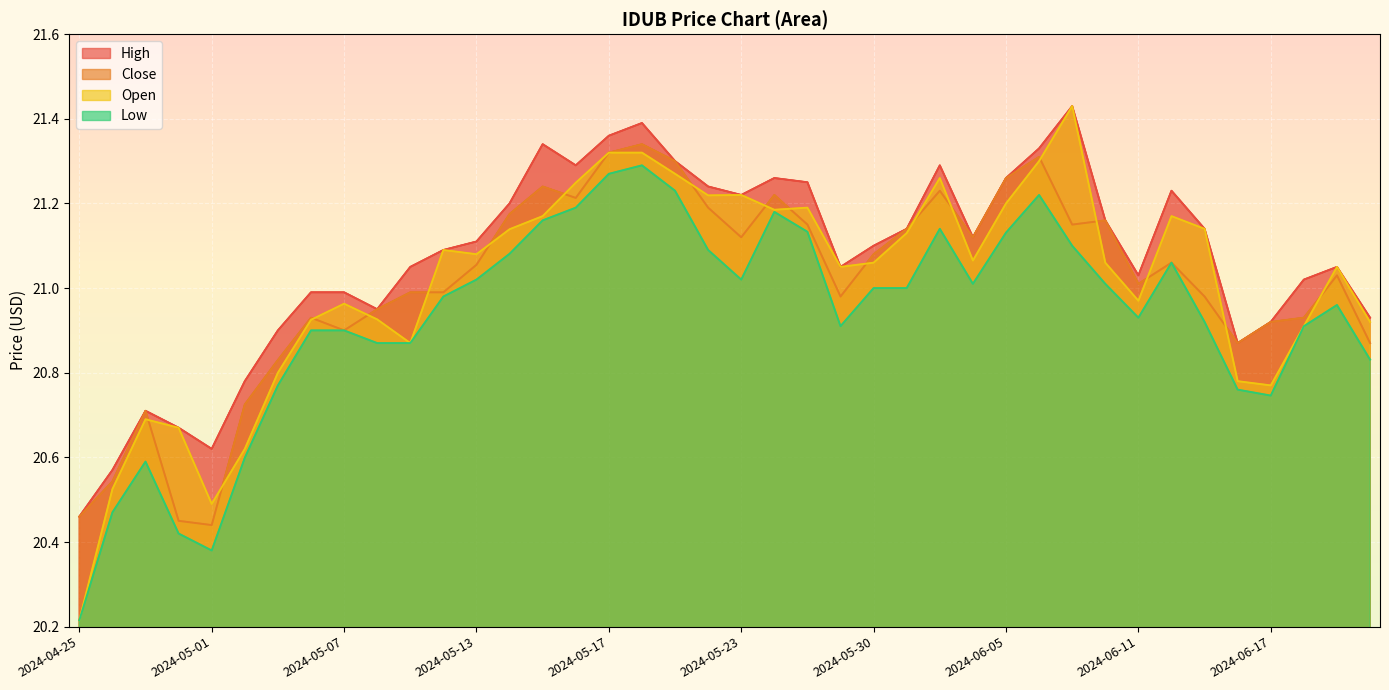

Reading left to right, what are all the values shown in this chart?

High: 2024-04-25=20.5	2024-04-26=20.6	2024-04-29=20.7	2024-04-30=20.7	2024-05-01=20.6	2024-05-02=20.8	2024-05-03=20.9	2024-05-06=21.0	2024-05-07=21.0	2024-05-08=21.0	2024-05-09=21.0	2024-05-10=21.1	2024-05-13=21.1	2024-05-14=21.2	2024-05-15=21.3	2024-05-16=21.3	2024-05-17=21.4	2024-05-20=21.4	2024-05-21=21.3	2024-05-22=21.2	2024-05-23=21.2	2024-05-24=21.3	2024-05-28=21.2	2024-05-29=21.0	2024-05-30=21.1	2024-05-31=21.1	2024-06-03=21.3	2024-06-04=21.1	2024-06-05=21.3	2024-06-06=21.3	2024-06-07=21.4	2024-06-10=21.2	2024-06-11=21.0	2024-06-12=21.2	2024-06-13=21.1	2024-06-14=20.9	2024-06-17=20.9	2024-06-18=21.0	2024-06-20=21.0	2024-06-21=20.9
Close: 2024-04-25=20.5	2024-04-26=20.5	2024-04-29=20.7	2024-04-30=20.5	2024-05-01=20.4	2024-05-02=20.7	2024-05-03=20.8	2024-05-06=20.9	2024-05-07=20.9	2024-05-08=21.0	2024-05-09=21.0	2024-05-10=21.0	2024-05-13=21.1	2024-05-14=21.2	2024-05-15=21.2	2024-05-16=21.2	2024-05-17=21.3	2024-05-20=21.3	2024-05-21=21.3	2024-05-22=21.2	2024-05-23=21.1	2024-05-24=21.2	2024-05-28=21.1	2024-05-29=21.0	2024-05-30=21.1	2024-05-31=21.1	2024-06-03=21.2	2024-06-04=21.1	2024-06-05=21.3	2024-06-06=21.3	2024-06-07=21.1	2024-06-10=21.2	2024-06-11=21.0	2024-06-12=21.1	2024-06-13=21.0	2024-06-14=20.9	2024-06-17=20.9	2024-06-18=20.9	2024-06-20=21.0	2024-06-21=20.9
Open: 2024-04-25=20.2	2024-04-26=20.5	2024-04-29=20.7	2024-04-30=20.7	2024-05-01=20.5	2024-05-02=20.6	2024-05-03=20.8	2024-05-06=20.9	2024-05-07=21.0	2024-05-08=20.9	2024-05-09=20.9	2024-05-10=21.1	2024-05-13=21.1	2024-05-14=21.1	2024-05-15=21.2	2024-05-16=21.2	2024-05-17=21.3	2024-05-20=21.3	2024-05-21=21.3	2024-05-22=21.2	2024-05-23=21.2	2024-05-24=21.2	2024-05-28=21.2	2024-05-29=21.0	2024-05-30=21.1	2024-05-31=21.1	2024-06-03=21.3	2024-06-04=21.1	2024-06-05=21.2	2024-06-06=21.3	2024-06-07=21.4	2024-06-10=21.1	2024-06-11=21.0	2024-06-12=21.2	2024-06-13=21.1	2024-06-14=20.8	2024-06-17=20.8	2024-06-18=20.9	2024-06-20=21.0	2024-06-21=20.9
Low: 2024-04-25=20.2	2024-04-26=20.5	2024-04-29=20.6	2024-04-30=20.4	2024-05-01=20.4	2024-05-02=20.6	2024-05-03=20.8	2024-05-06=20.9	2024-05-07=20.9	2024-05-08=20.9	2024-05-09=20.9	2024-05-10=21.0	2024-05-13=21.0	2024-05-14=21.1	2024-05-15=21.2	2024-05-16=21.2	2024-05-17=21.3	2024-05-20=21.3	2024-05-21=21.2	2024-05-22=21.1	2024-05-23=21.0	2024-05-24=21.2	2024-05-28=21.1	2024-05-29=20.9	2024-05-30=21.0	2024-05-31=21.0	2024-06-03=21.1	2024-06-04=21.0	2024-06-05=21.1	2024-06-06=21.2	2024-06-07=21.1	2024-06-10=21.0	2024-06-11=20.9	2024-06-12=21.1	2024-06-13=20.9	2024-06-14=20.8	2024-06-17=20.7	2024-06-18=20.9	2024-06-20=21.0	2024-06-21=20.8